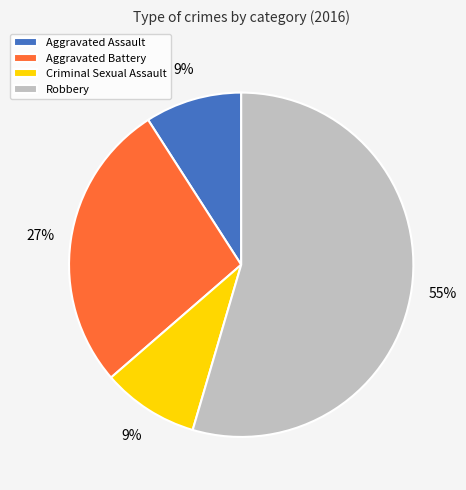

What percentage is the Aggravated Assault slice, to the nearest percent?

9%